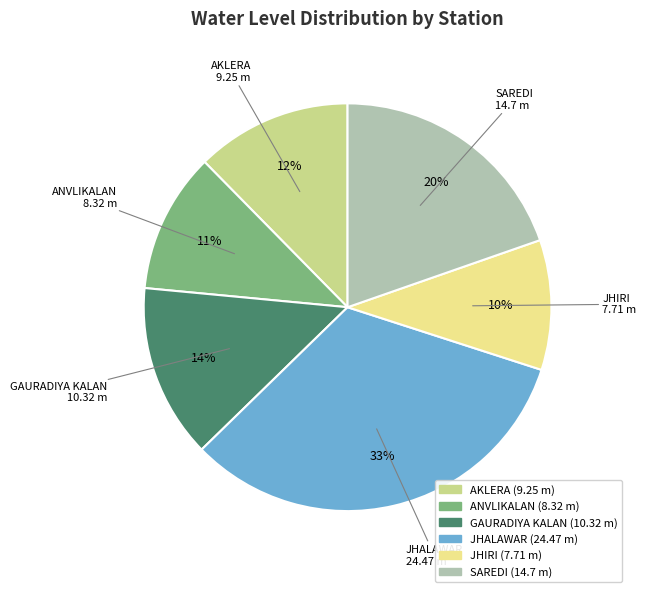

Does any single category account for the majority?

No